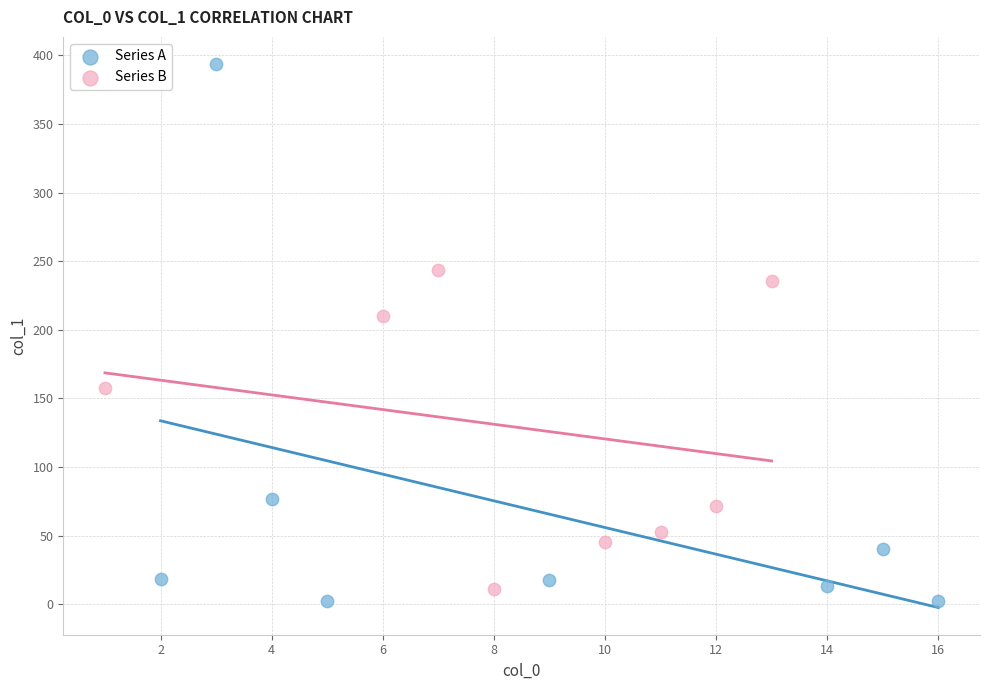

Which series has the largest Y range (max minus min)?

Series A